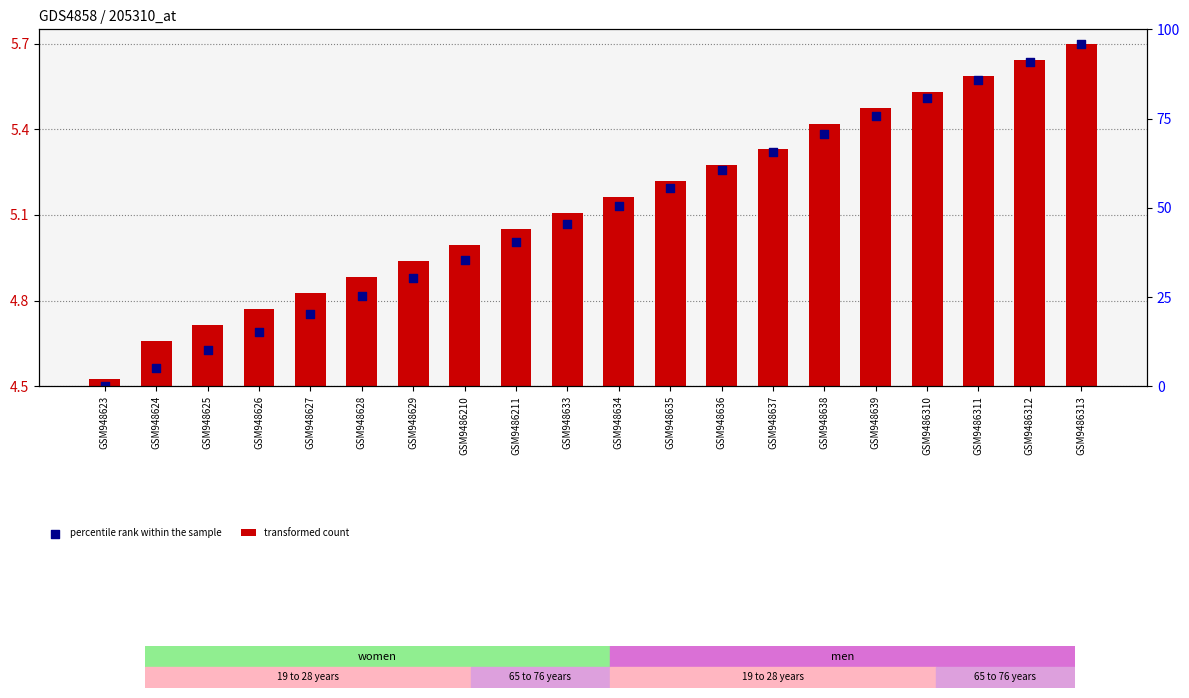

Is the value of transformed count at GSM9486313 greater than the value of percentile rank within the sample at GSM948633?

No